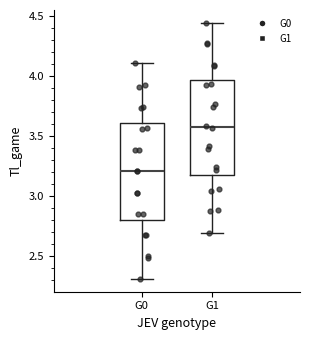

Reading left to right, read every box against the y-axis: the position of its median line, the range the box covers, and the ends of its whiskers. The values are not printed on the chart, so give them approximately, as read against the axis.

G0: median 3.20, box 2.80 to 3.60, whiskers 2.30 to 4.10
G1: median 3.60, box 3.20 to 3.95, whiskers 2.70 to 4.45